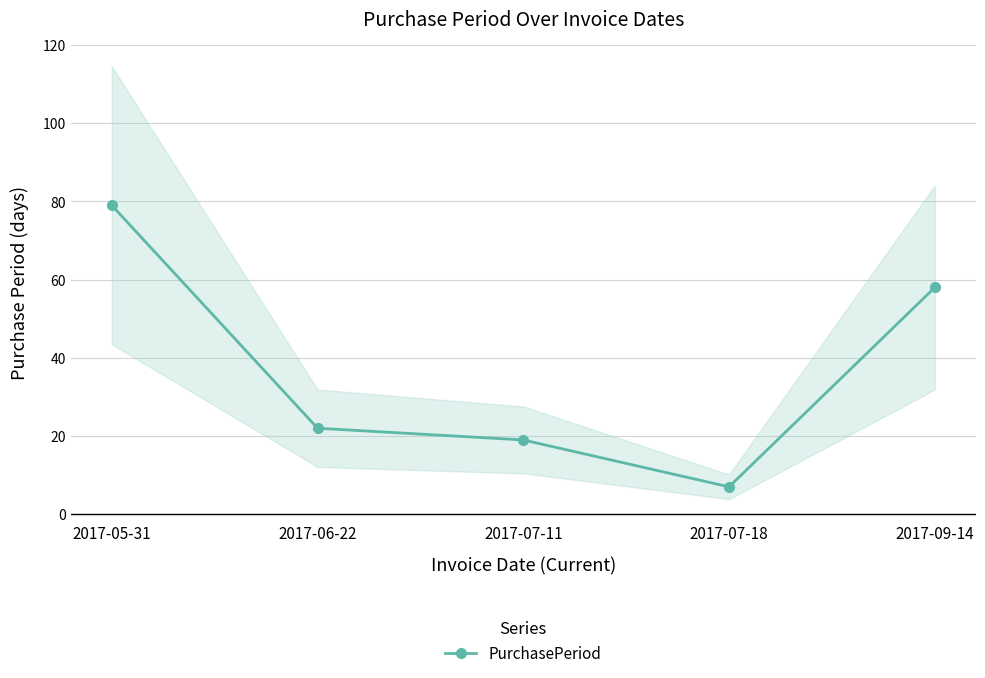

The chart shows a value of 104 at 2017-05-31. True or false?

False